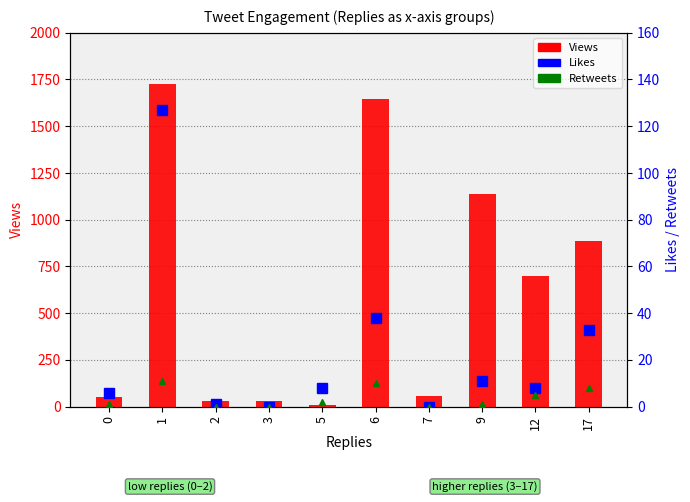

Reading left to right, extract all data points from this chart.

Views: 0=52	1=1725	2=28	3=29	5=8	6=1648	7=59	9=1135	12=700	17=887
Likes: 0=6	1=127	2=1	3=0	5=8	6=38	7=0	9=11	12=8	17=33
Retweets: 0=1	1=11	2=0	3=0	5=2	6=10	7=0	9=1	12=5	17=8